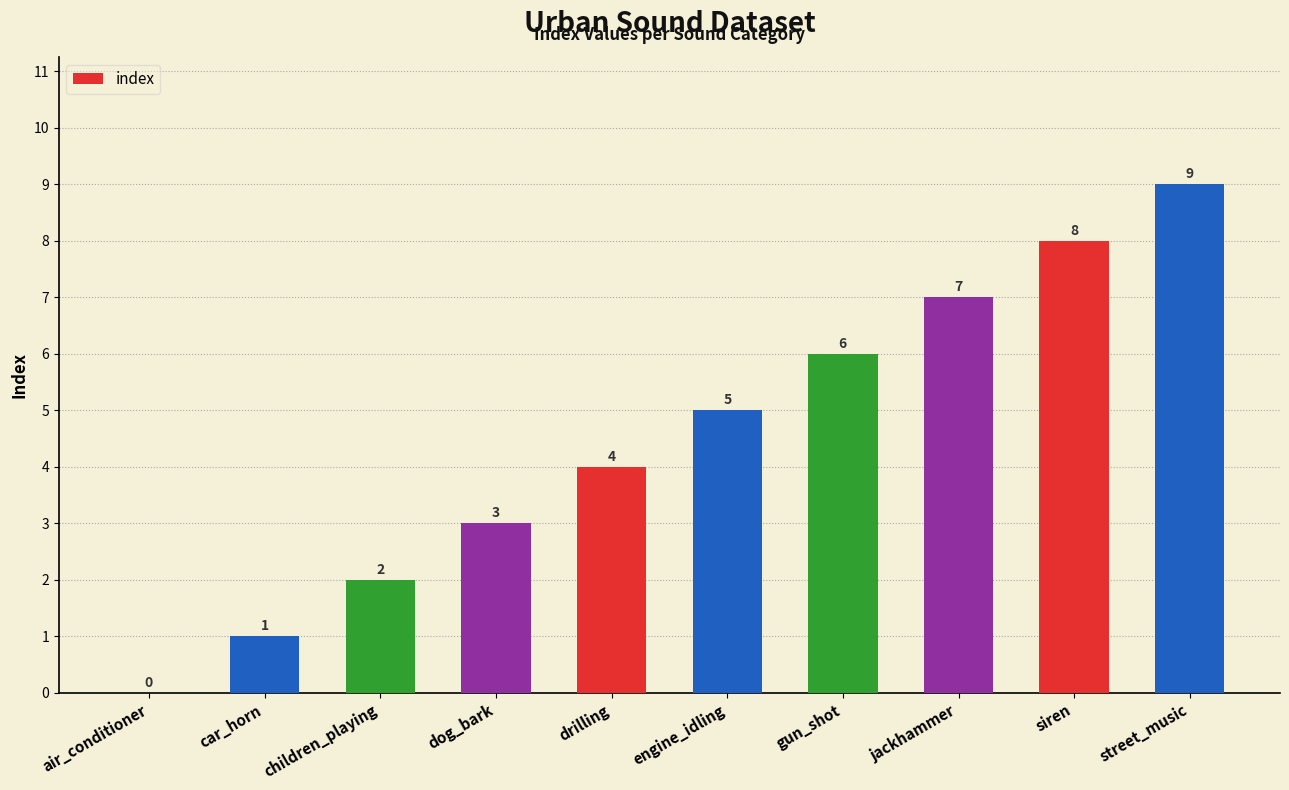

Is it true that the value at dog_bark is 3?

True